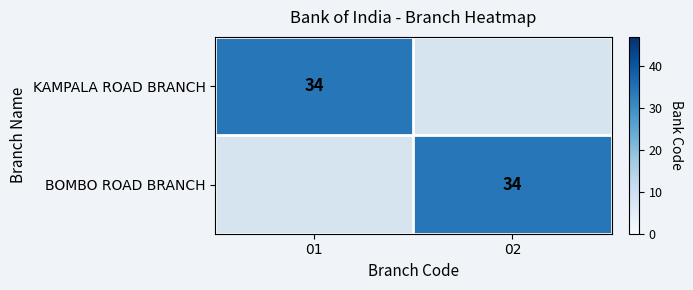

The KAMPALA ROAD BRANCH series shows 57 at 01. True or false?

False